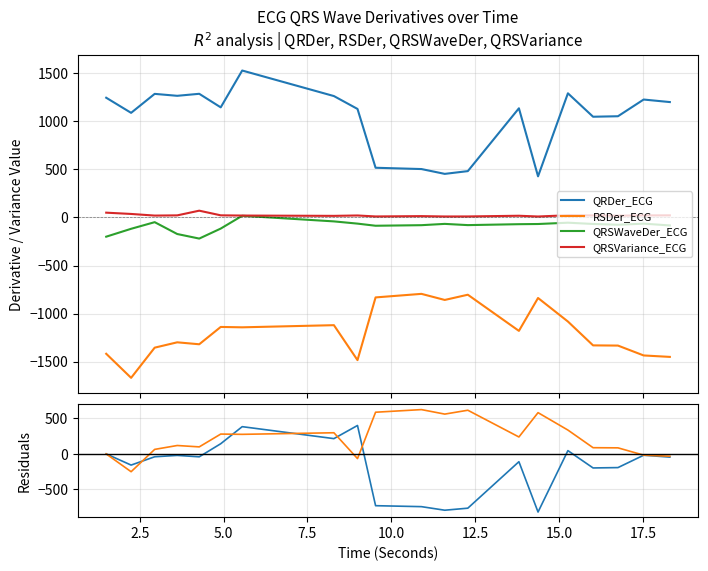

Does the chart have visible grid lines?

Yes